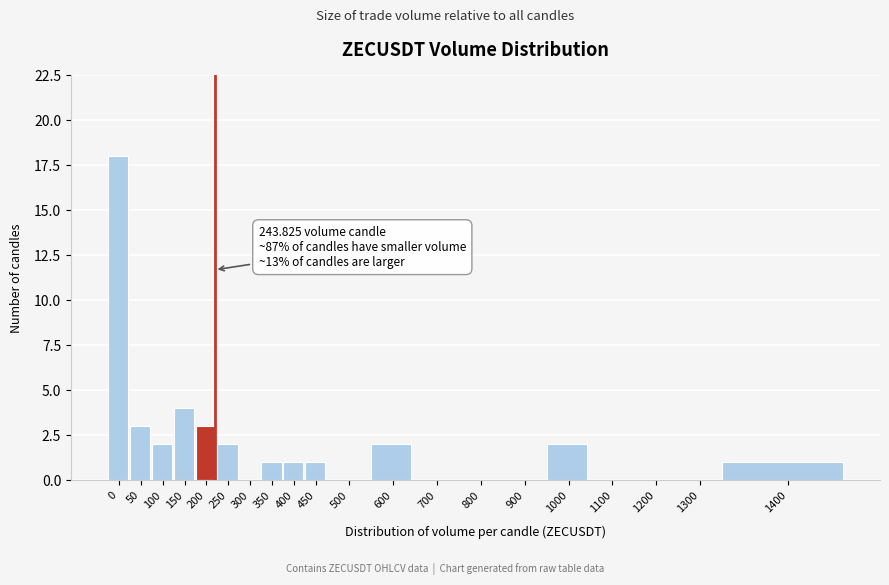

Reading right to left, list all the values displayed in this chart.

1400=1	1300=0	1200=0	1100=0	1000=2	900=0	800=0	700=0	600=2	500=0	450=1	400=1	350=1	300=0	250=2	200=3	150=4	100=2	50=3	0=18